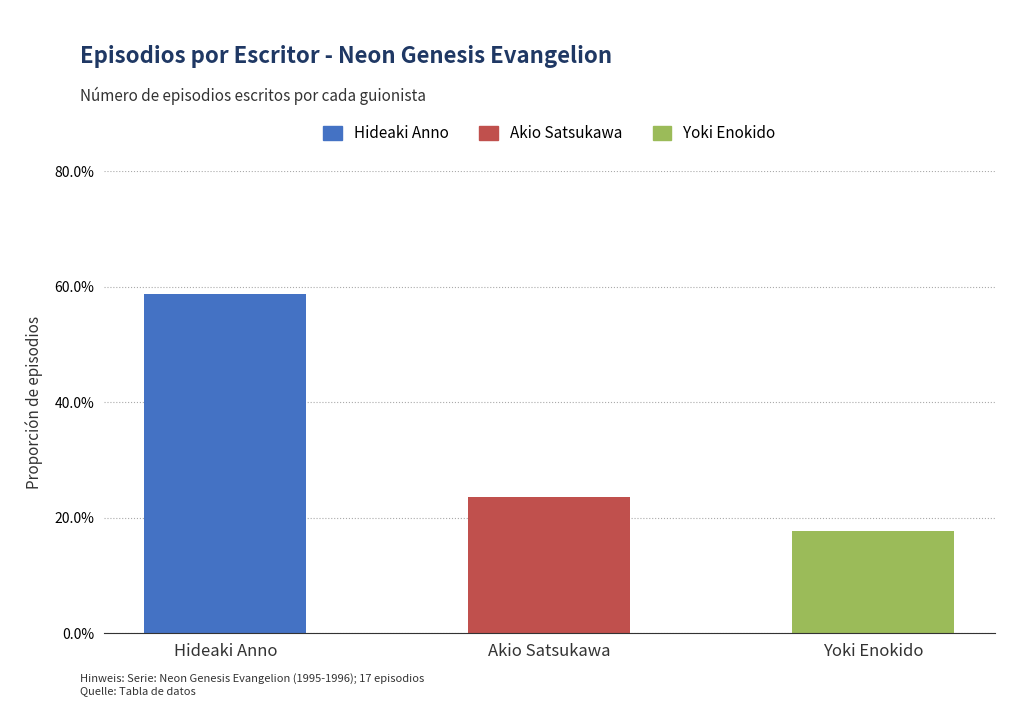

What is the sum of the Hideaki Anno values at Hideaki Anno and Akio Satsukawa?

0.6